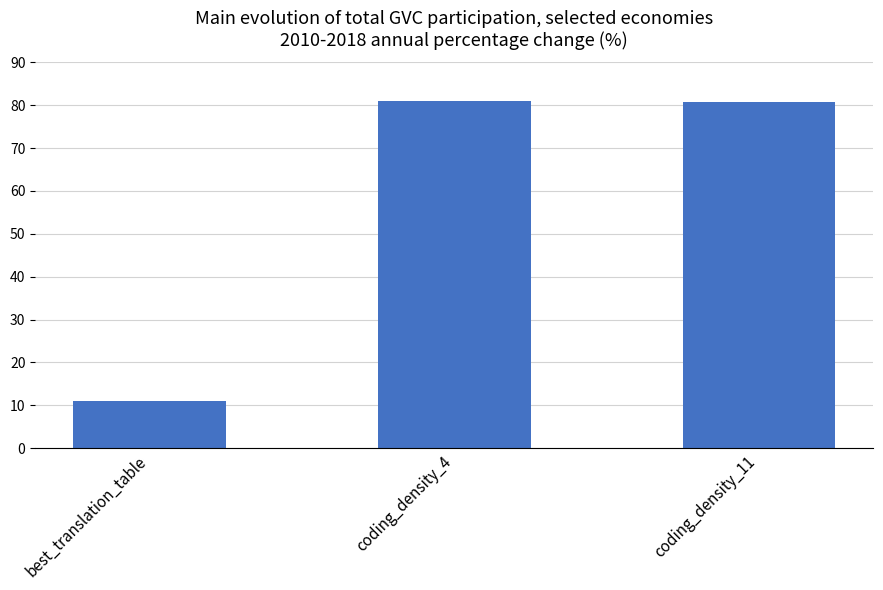

True or false: the data shows 111.2 at coding_density_4.

False